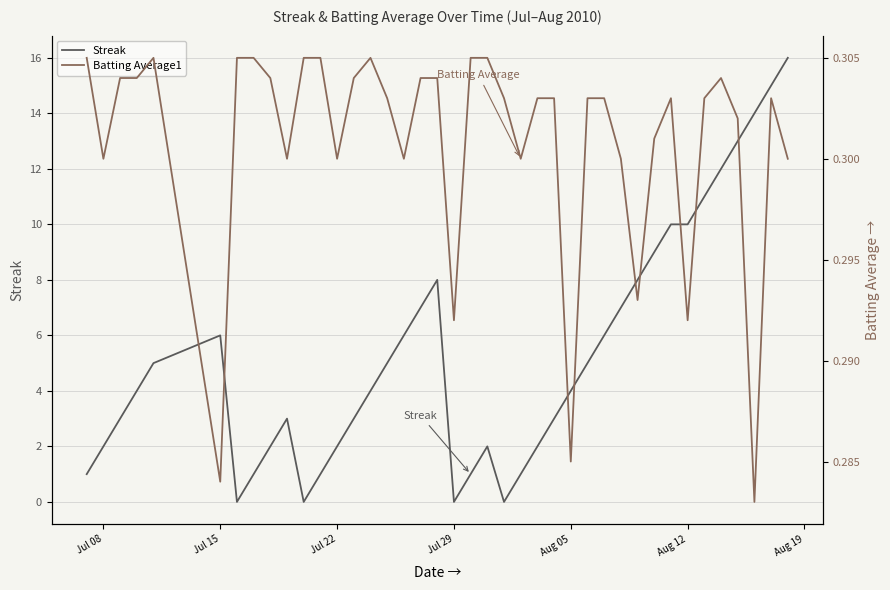

What is the highest value of the Streak series?

16